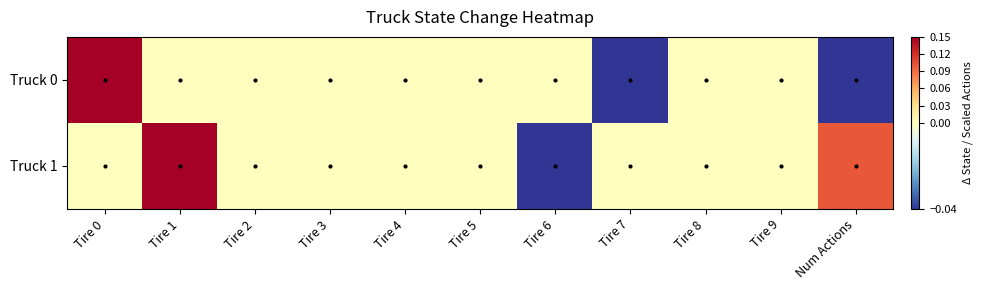

Rank the series by their maximum value, from highest to lowest.

Truck 0, Truck 1